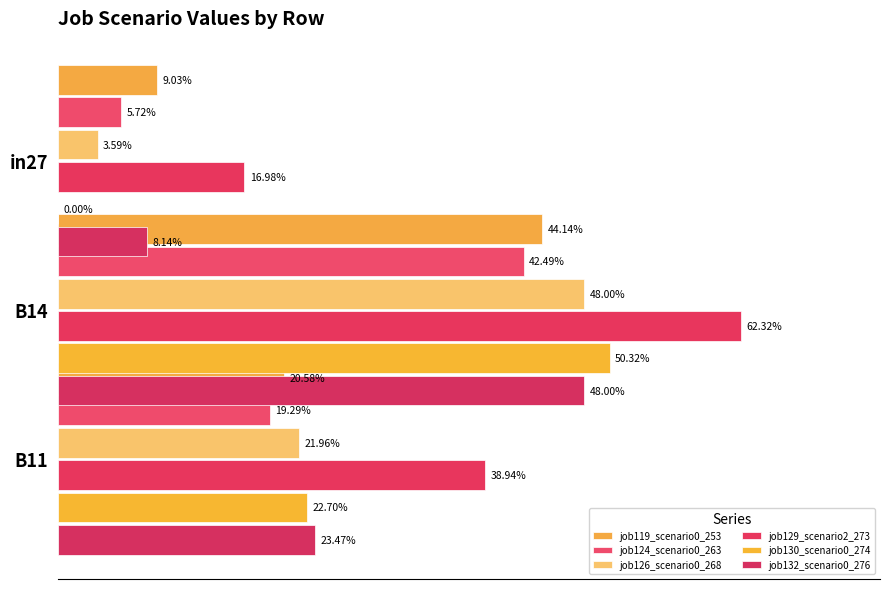

True or false: job126_scenario0_268 has a value of 0.1 at in27.

False